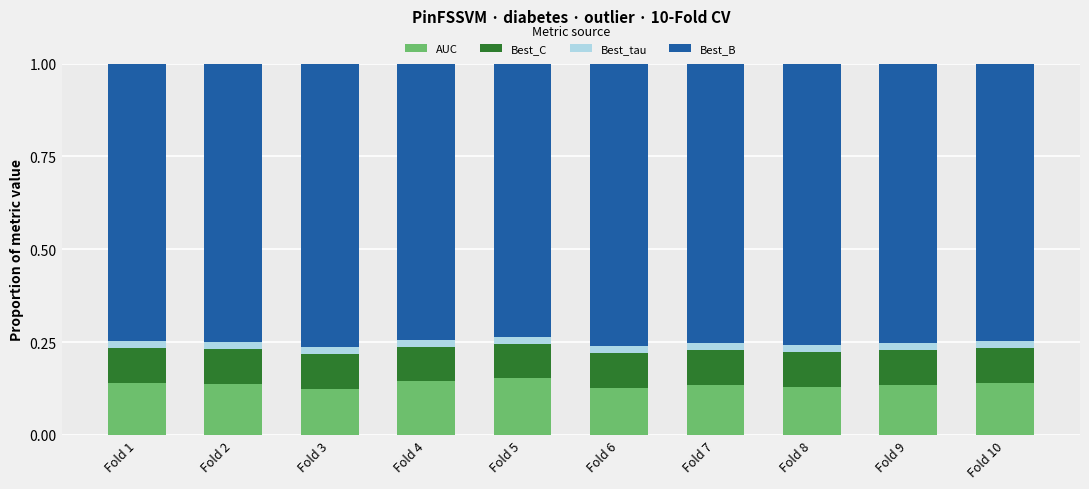

What is the sum of all AUC values?

1.4